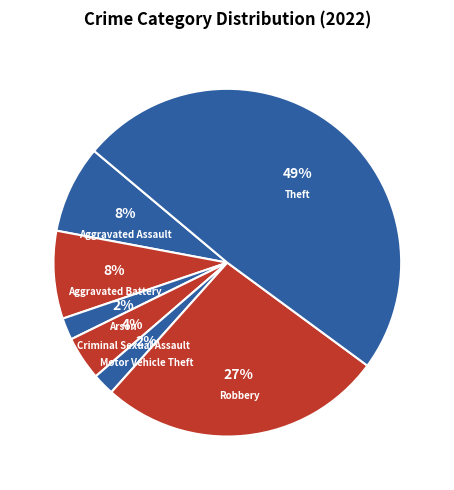

Does Motor Vehicle Theft represent more than half of the total?

No